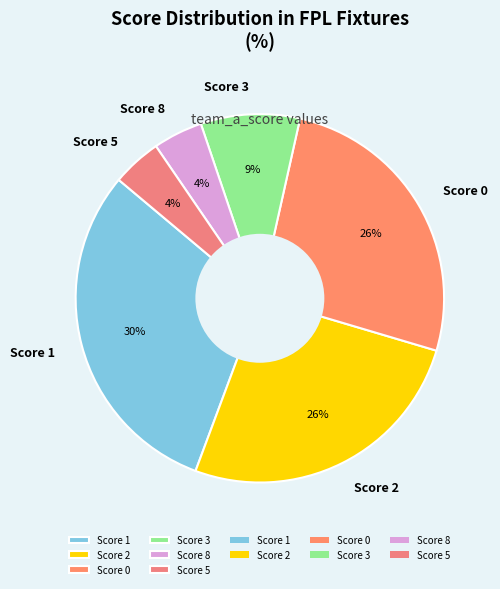

Is the sum of Score 2 and Score 0 greater than half?

Yes